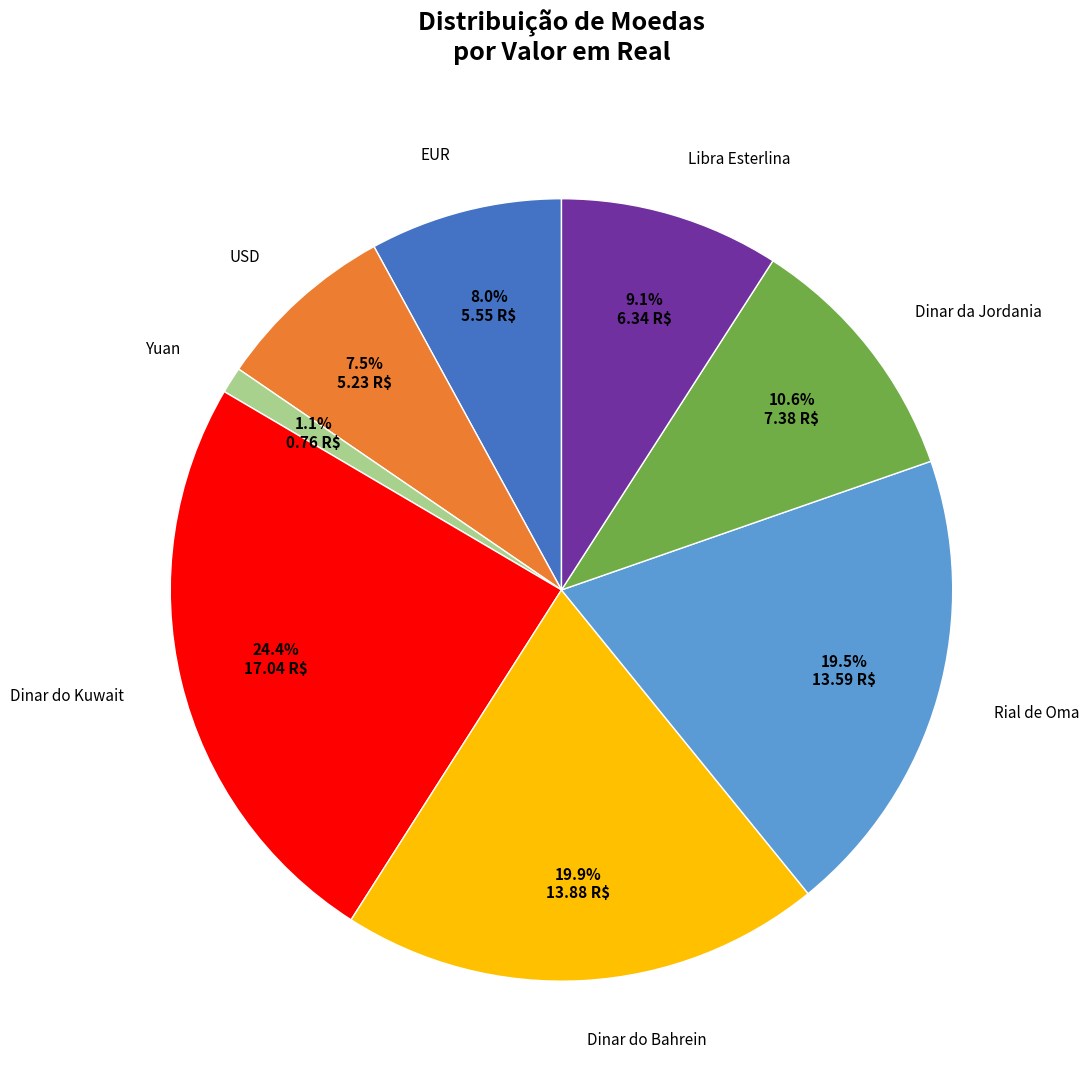

Is there any slice that represents more than half of the pie?

No